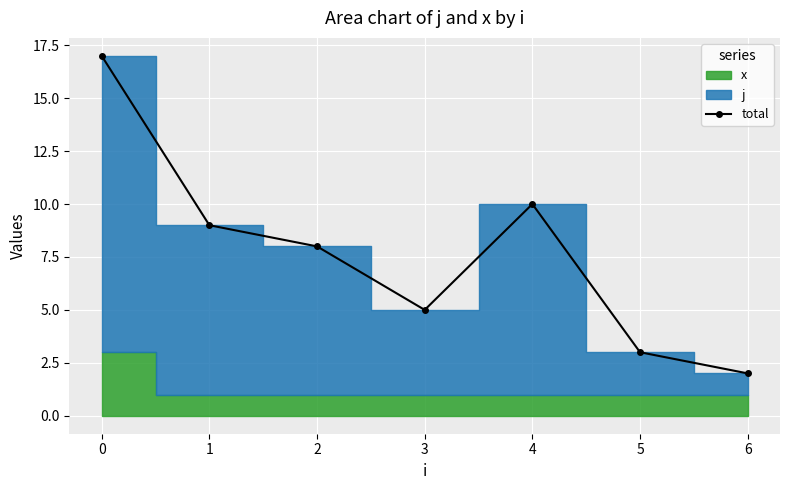

What is the highest value of the total series?

17